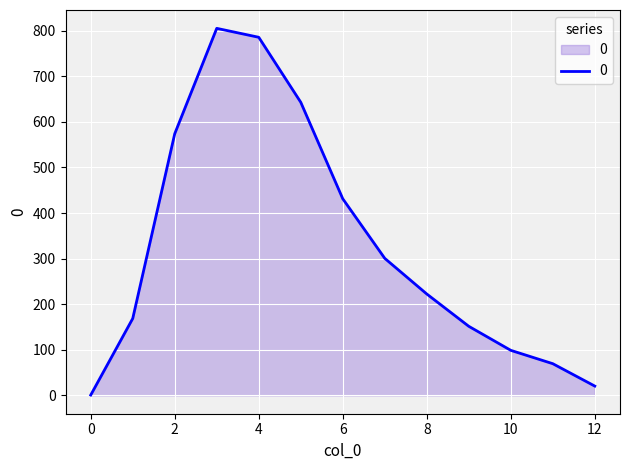

What is the difference between the maximum and minimum values?

804.5